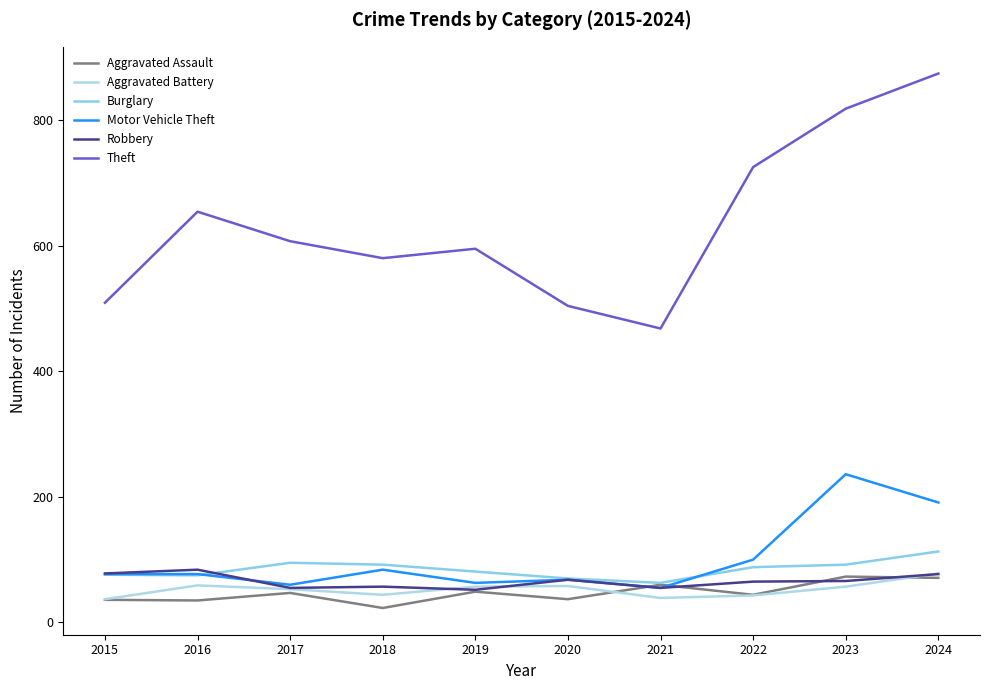

What is the value of the Aggravated Assault point at the 3rd from the left?

47